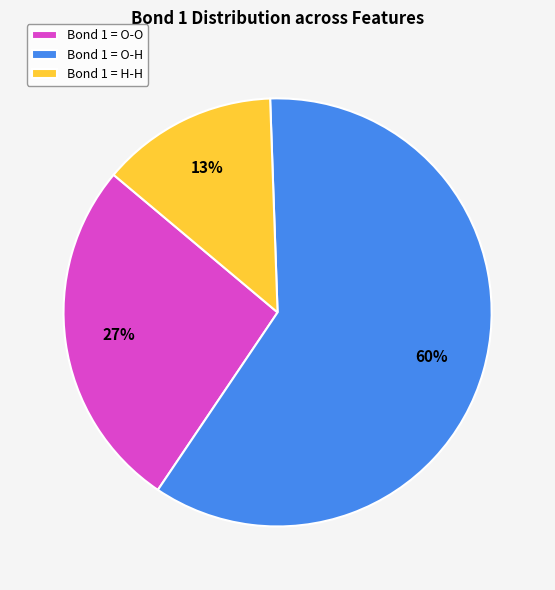

Is it true that Bond 1 = H-H is 13% of the pie?

True